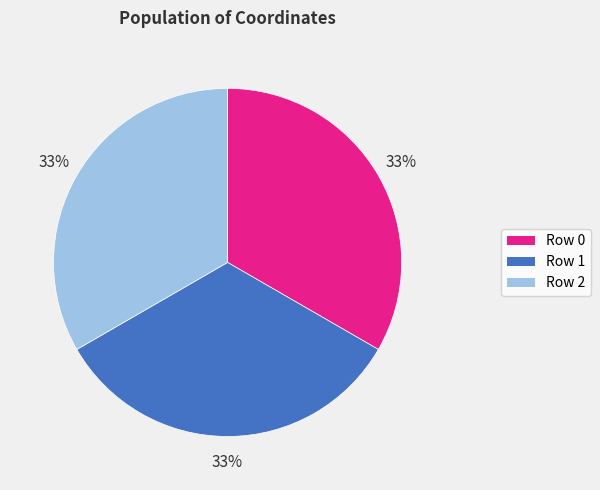

To the nearest percent, what portion does Row 1 represent?

33%